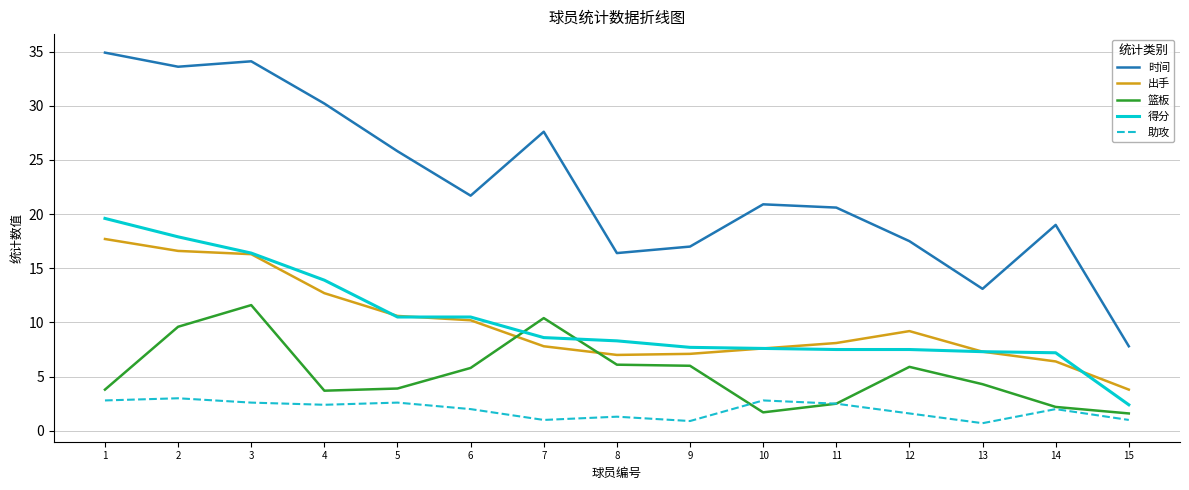

Rank the series by their maximum value, from highest to lowest.

时间, 得分, 出手, 篮板, 助攻